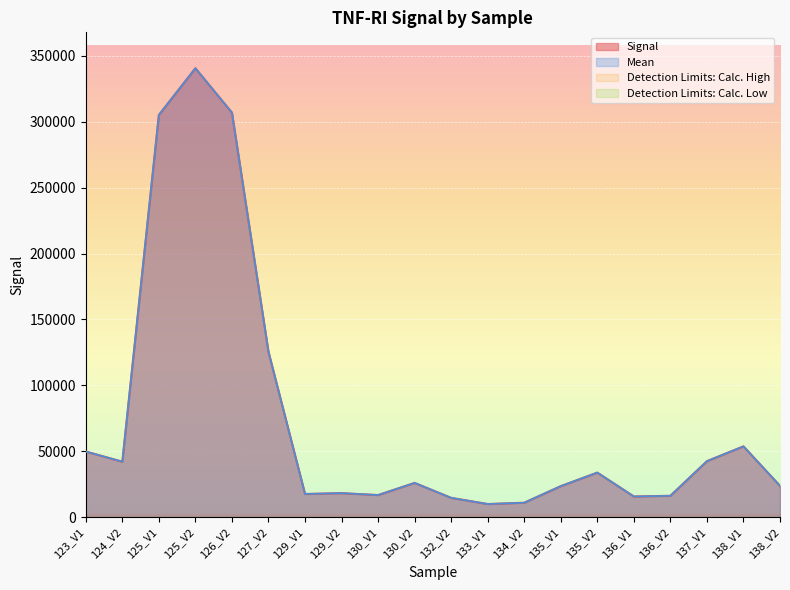

Is the value of Mean at 125_V2 greater than the value of Signal at 136_V1?

Yes